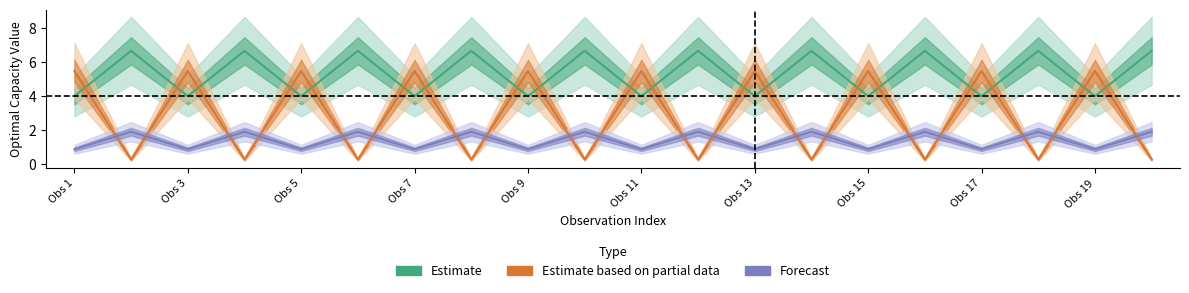

What is the value of the Estimate point at the 10th from the left?

6.7